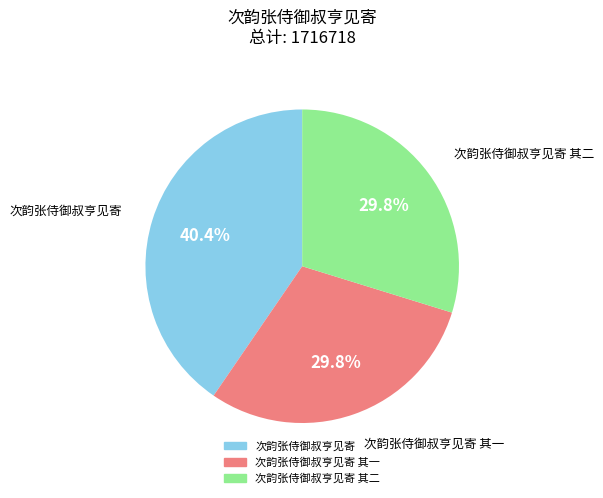

Does any single category account for the majority?

No